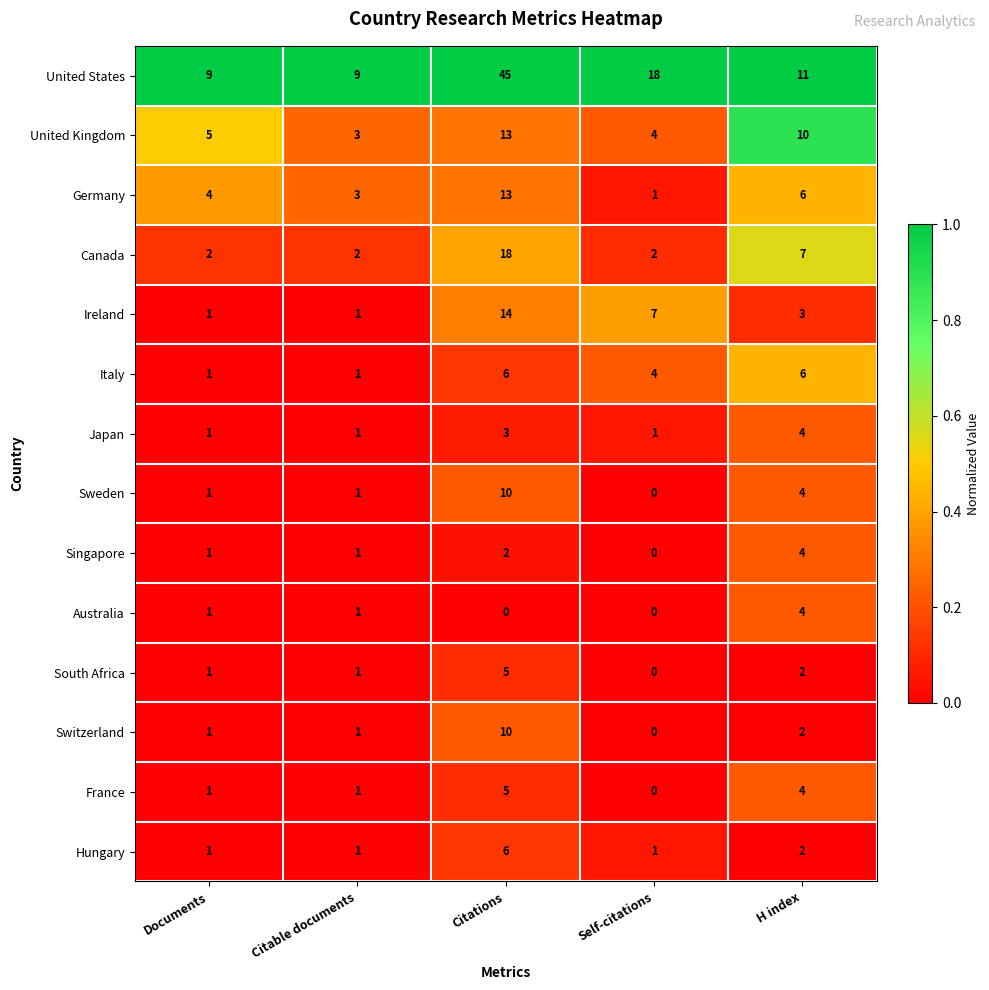

Read the Australia value at H index.

4